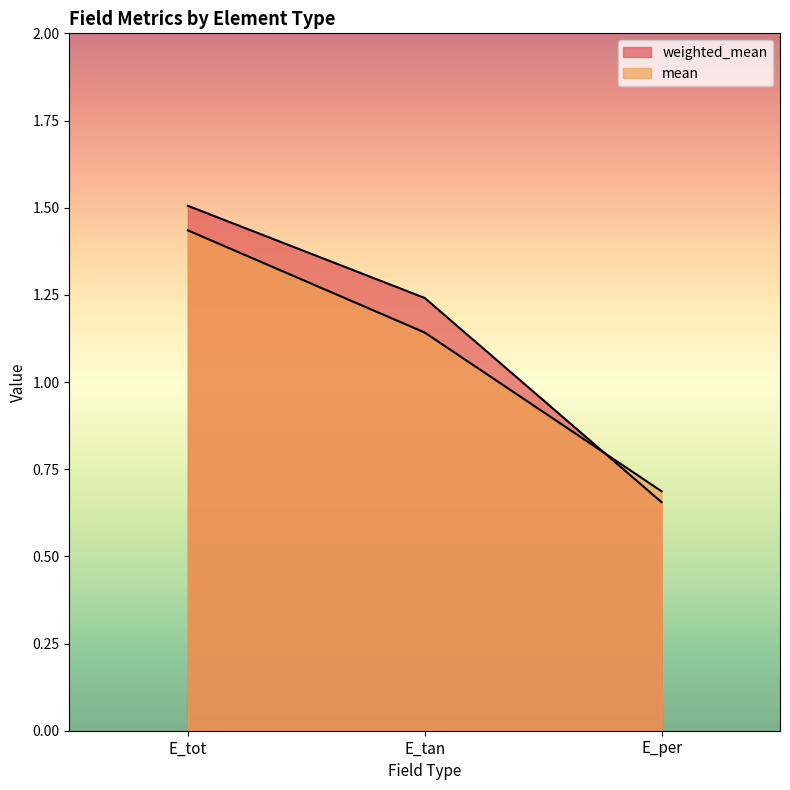

What is the label of the 2nd point from the left?

E_tan